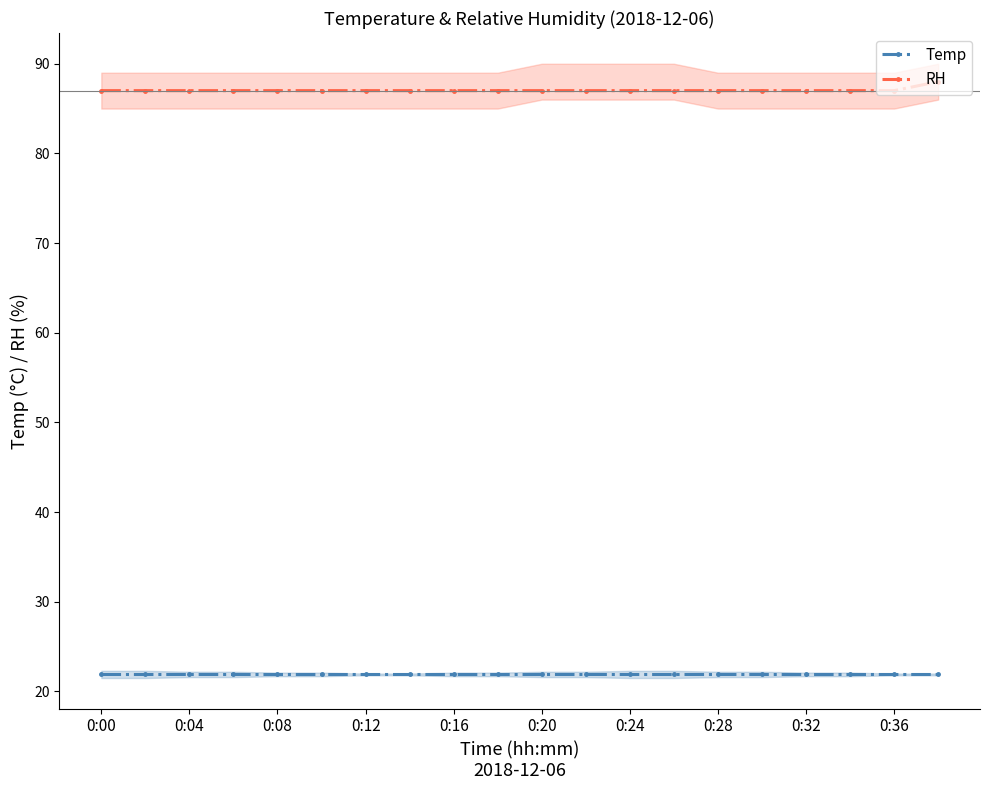

Does the chart display data point markers on the line(s)?

Yes